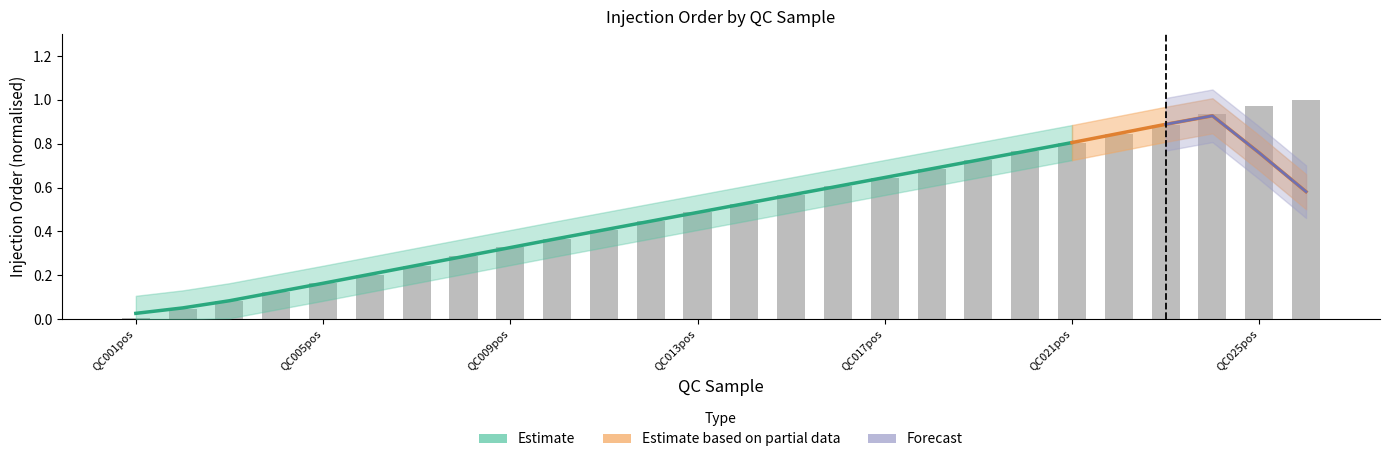

What is the approximate value at QC011pos?

0.4